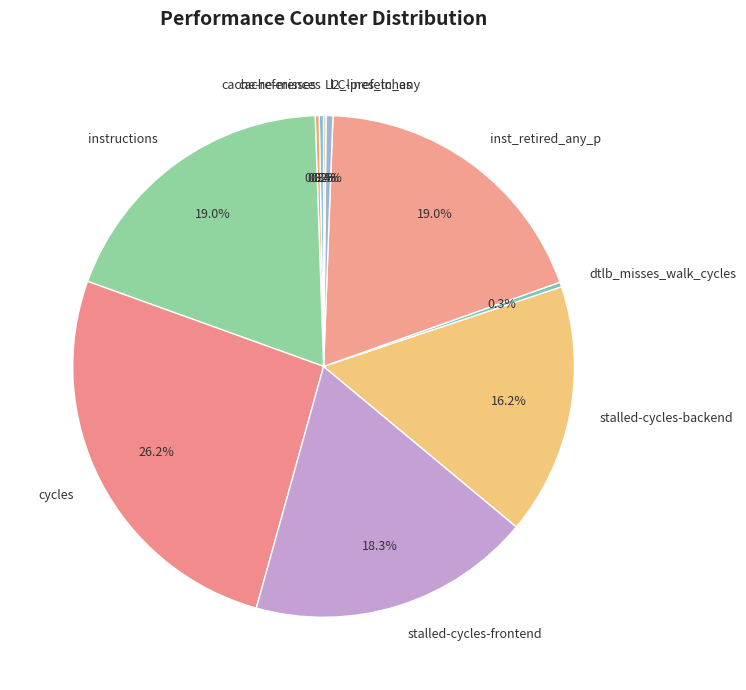

To the nearest percent, what is the difference between the largest and smallest slice percentages?

26%